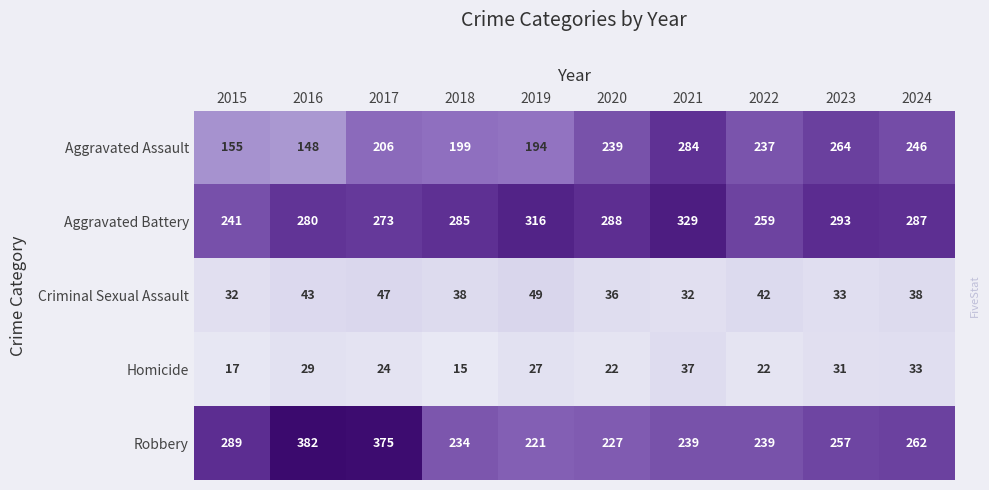

Which label corresponds to the largest value in the chart?

2016